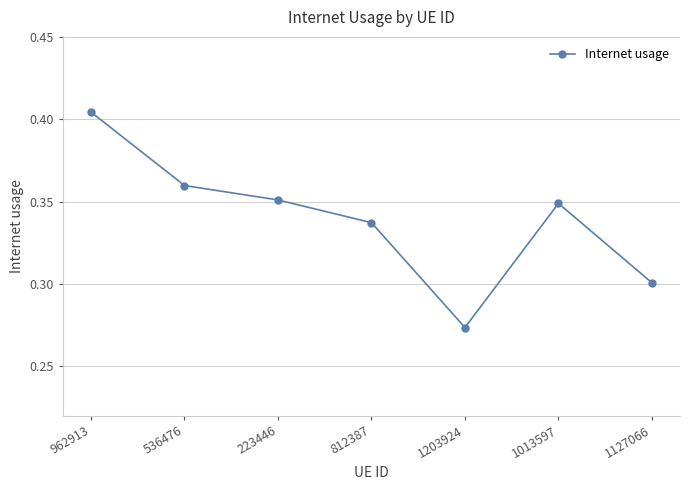

Rank the categories by value from lowest to highest.

1203924, 1127066, 812387, 1013597, 223446, 536476, 962913